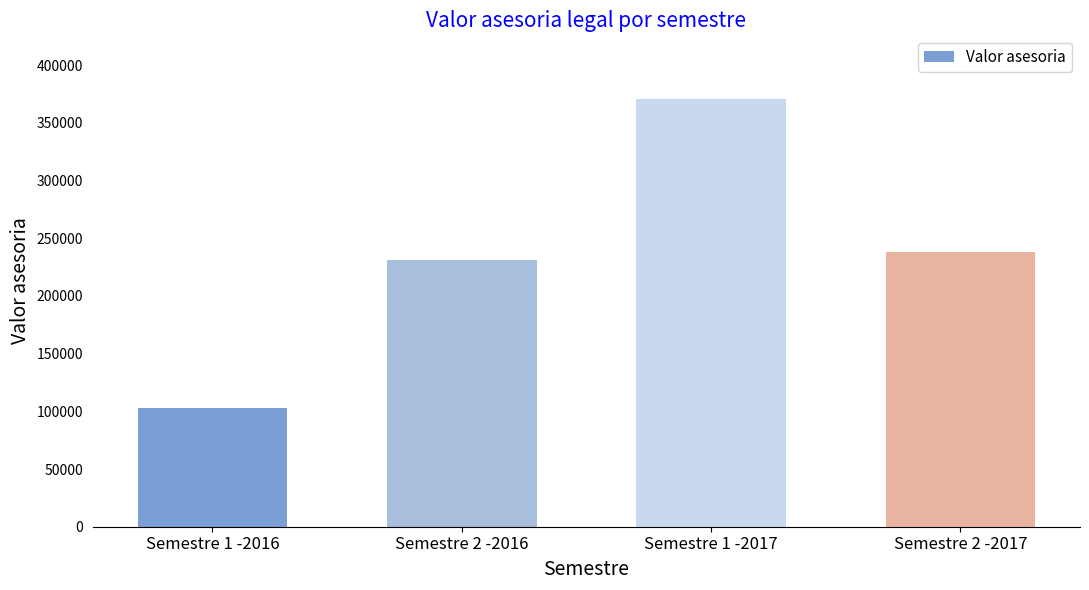

The value at Semestre 2 -2017 is 237725.3. True or false?

True